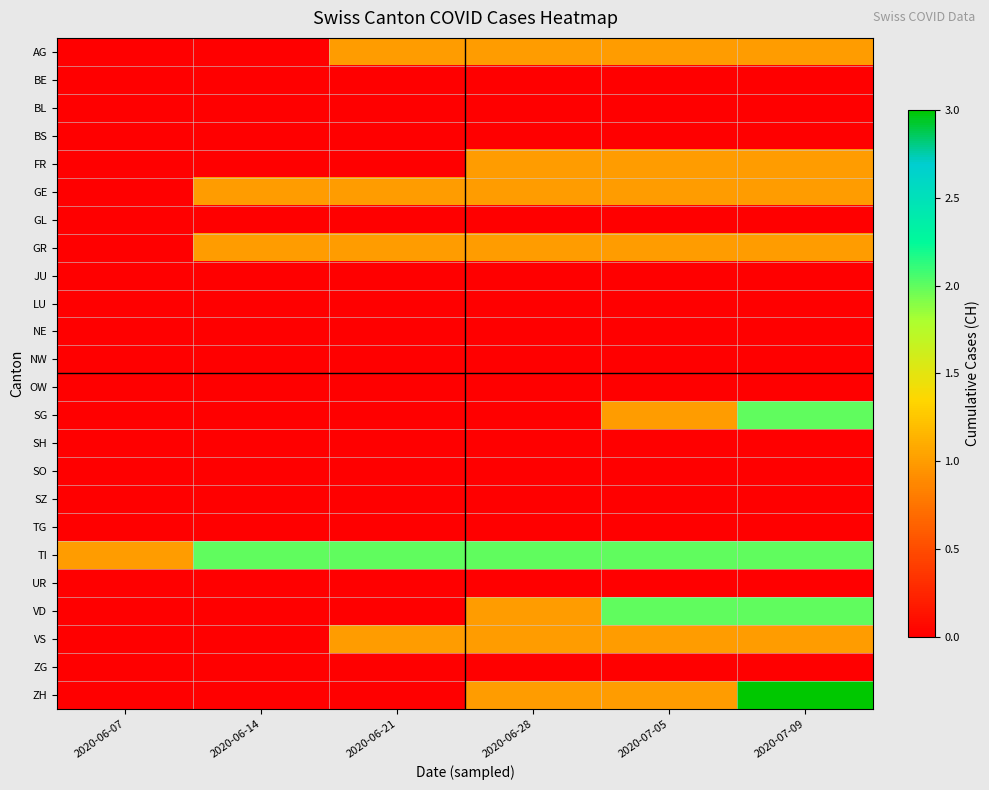

Reading left to right, transcribe all the data shown in this chart.

AG: 2020-06-07=0	2020-06-14=0	2020-06-21=1	2020-06-28=1	2020-07-05=1	2020-07-09=1
BE: 2020-06-07=0	2020-06-14=0	2020-06-21=0	2020-06-28=0	2020-07-05=0	2020-07-09=0
BL: 2020-06-07=0	2020-06-14=0	2020-06-21=0	2020-06-28=0	2020-07-05=0	2020-07-09=0
BS: 2020-06-07=0	2020-06-14=0	2020-06-21=0	2020-06-28=0	2020-07-05=0	2020-07-09=0
FR: 2020-06-07=0	2020-06-14=0	2020-06-21=0	2020-06-28=1	2020-07-05=1	2020-07-09=1
GE: 2020-06-07=0	2020-06-14=1	2020-06-21=1	2020-06-28=1	2020-07-05=1	2020-07-09=1
GL: 2020-06-07=0	2020-06-14=0	2020-06-21=0	2020-06-28=0	2020-07-05=0	2020-07-09=0
GR: 2020-06-07=0	2020-06-14=1	2020-06-21=1	2020-06-28=1	2020-07-05=1	2020-07-09=1
JU: 2020-06-07=0	2020-06-14=0	2020-06-21=0	2020-06-28=0	2020-07-05=0	2020-07-09=0
LU: 2020-06-07=0	2020-06-14=0	2020-06-21=0	2020-06-28=0	2020-07-05=0	2020-07-09=0
NE: 2020-06-07=0	2020-06-14=0	2020-06-21=0	2020-06-28=0	2020-07-05=0	2020-07-09=0
NW: 2020-06-07=0	2020-06-14=0	2020-06-21=0	2020-06-28=0	2020-07-05=0	2020-07-09=0
OW: 2020-06-07=0	2020-06-14=0	2020-06-21=0	2020-06-28=0	2020-07-05=0	2020-07-09=0
SG: 2020-06-07=0	2020-06-14=0	2020-06-21=0	2020-06-28=0	2020-07-05=1	2020-07-09=2
SH: 2020-06-07=0	2020-06-14=0	2020-06-21=0	2020-06-28=0	2020-07-05=0	2020-07-09=0
SO: 2020-06-07=0	2020-06-14=0	2020-06-21=0	2020-06-28=0	2020-07-05=0	2020-07-09=0
SZ: 2020-06-07=0	2020-06-14=0	2020-06-21=0	2020-06-28=0	2020-07-05=0	2020-07-09=0
TG: 2020-06-07=0	2020-06-14=0	2020-06-21=0	2020-06-28=0	2020-07-05=0	2020-07-09=0
TI: 2020-06-07=1	2020-06-14=2	2020-06-21=2	2020-06-28=2	2020-07-05=2	2020-07-09=2
UR: 2020-06-07=0	2020-06-14=0	2020-06-21=0	2020-06-28=0	2020-07-05=0	2020-07-09=0
VD: 2020-06-07=0	2020-06-14=0	2020-06-21=0	2020-06-28=1	2020-07-05=2	2020-07-09=2
VS: 2020-06-07=0	2020-06-14=0	2020-06-21=1	2020-06-28=1	2020-07-05=1	2020-07-09=1
ZG: 2020-06-07=0	2020-06-14=0	2020-06-21=0	2020-06-28=0	2020-07-05=0	2020-07-09=0
ZH: 2020-06-07=0	2020-06-14=0	2020-06-21=0	2020-06-28=1	2020-07-05=1	2020-07-09=3